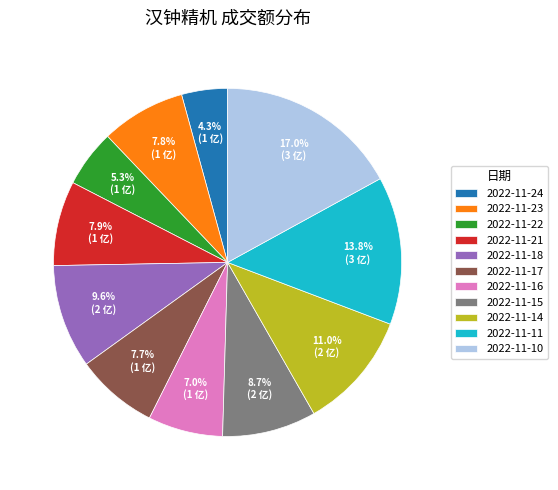

Does 2022-11-11 account for over 50% of the chart?

No